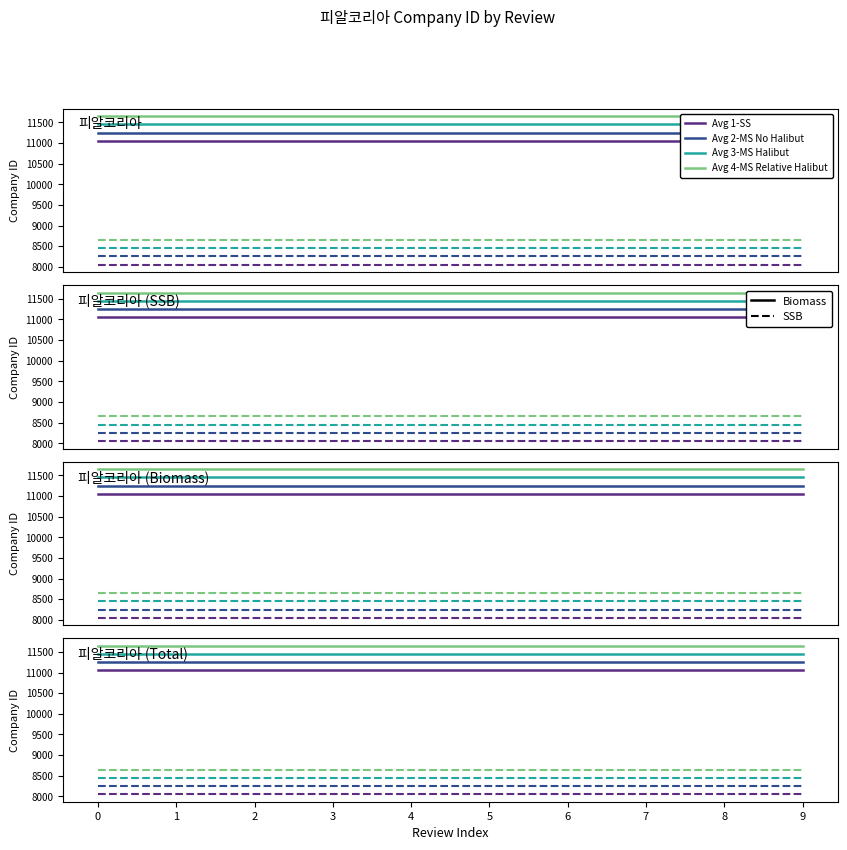

At 5, list the series in order from largest to smallest.

Avg 4-MS Review, Avg 3-MS Review, Avg 2-MS Review, Avg 1-SS Review